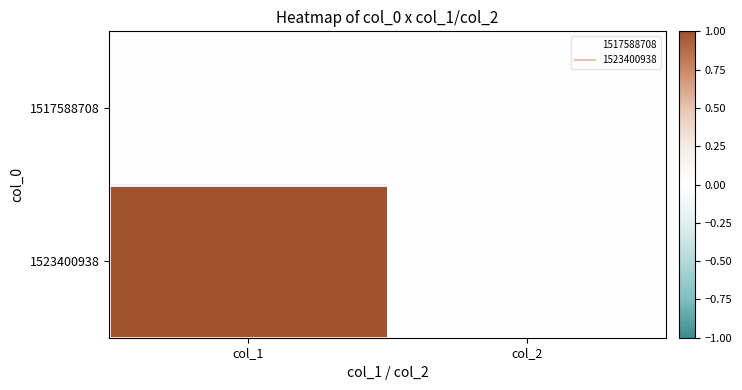

What is the difference between the highest and lowest values at col_1?

1